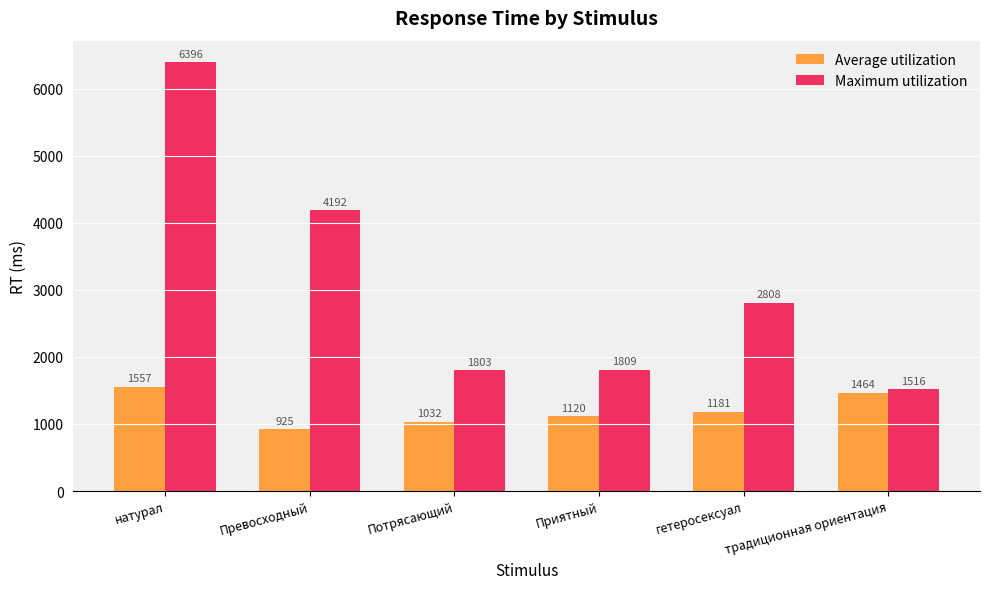

How many bars are there in total?

12